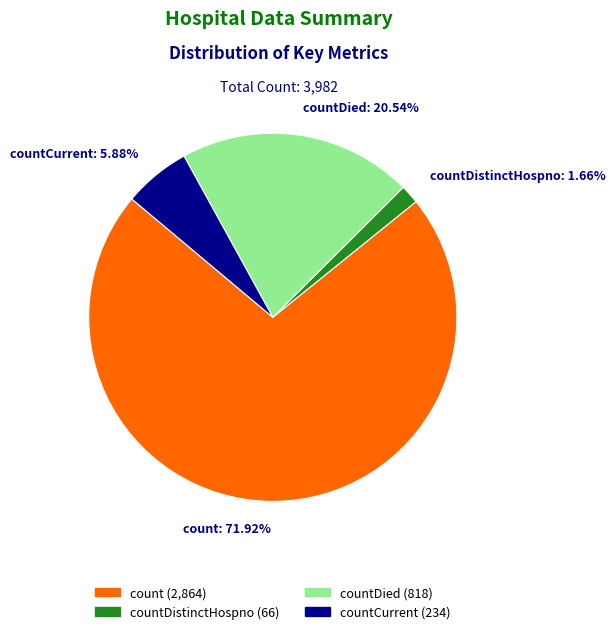

What is the majority slice?

count